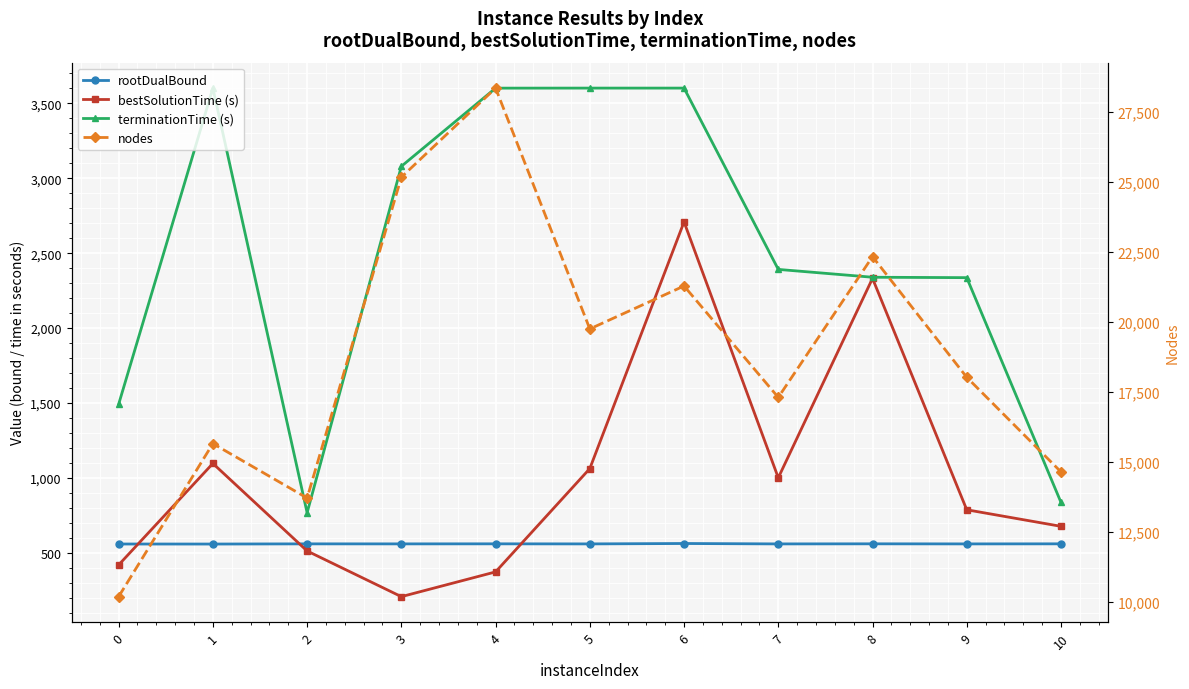

What is the total value across all series at 7?

21258.7